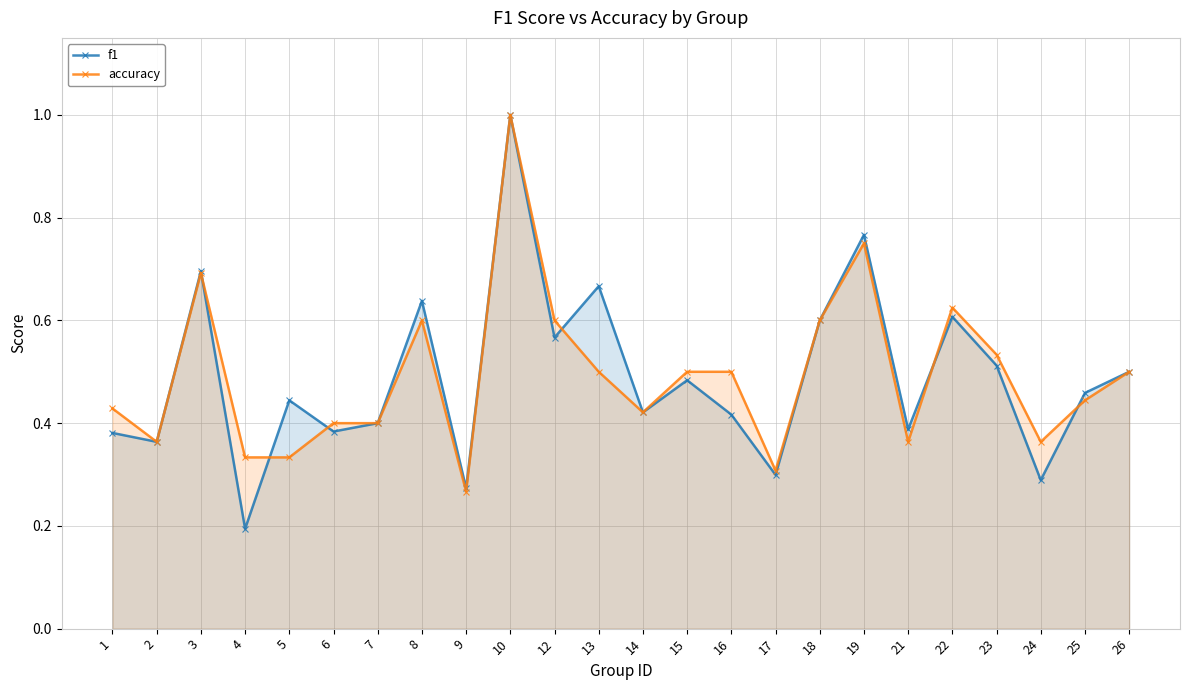

What is the sum of the f1 values at 18 and 24?

0.9